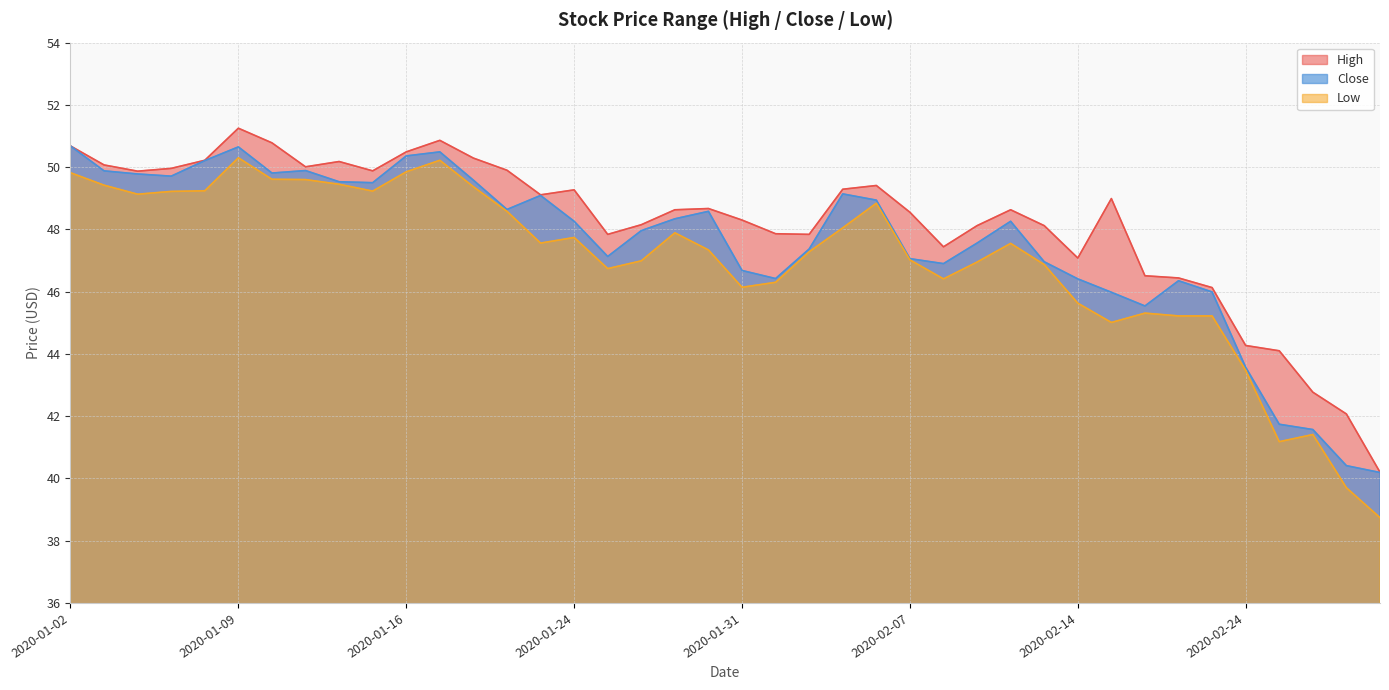

What is the spread (max minus min) of values at 2020-02-14?

1.4